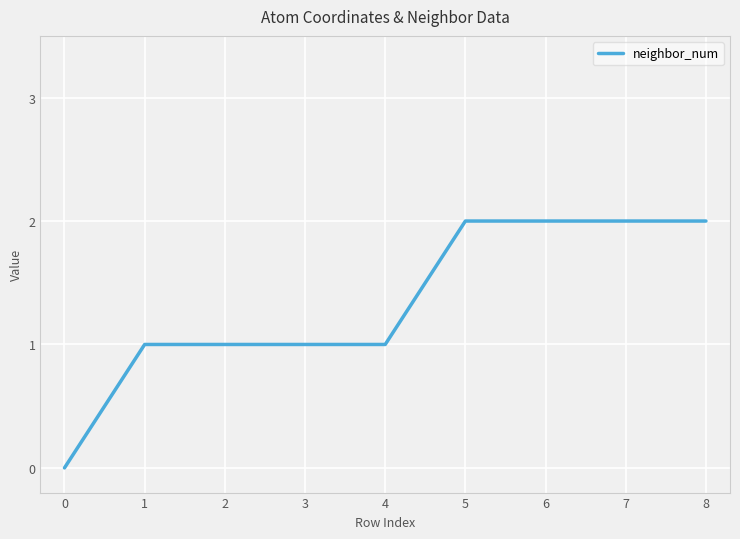

The value at 7 is 2. True or false?

True